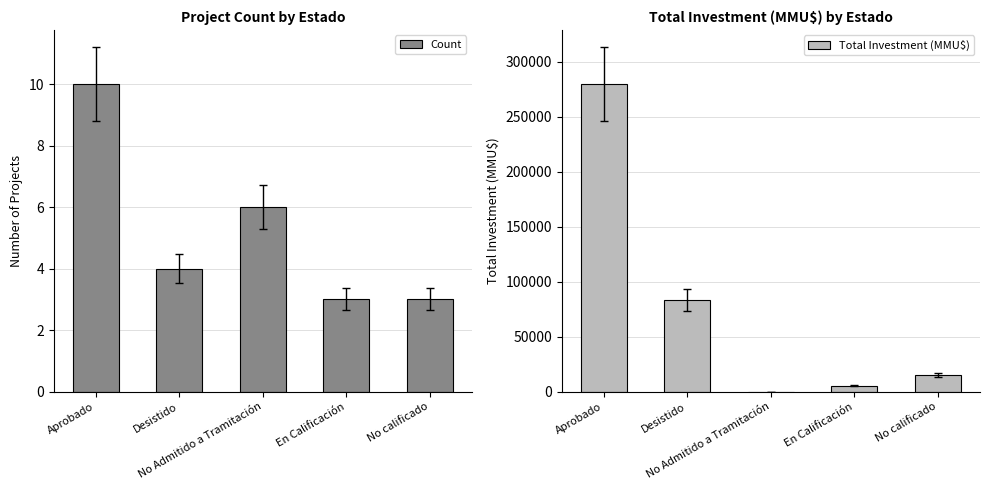

How many data points in Count are less than 4?

2